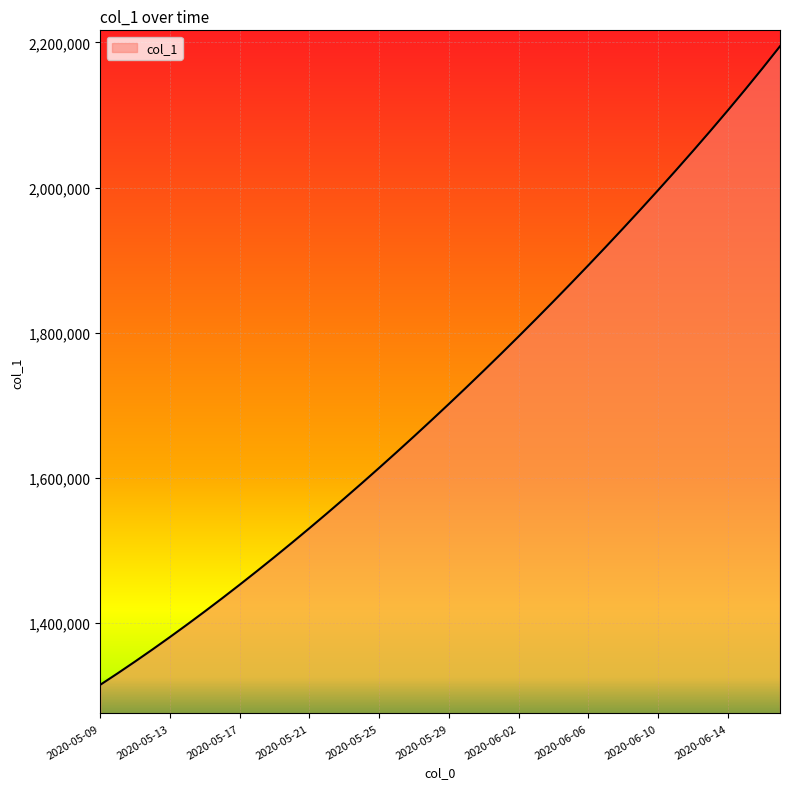

What is the greatest value displayed?

2194542.8